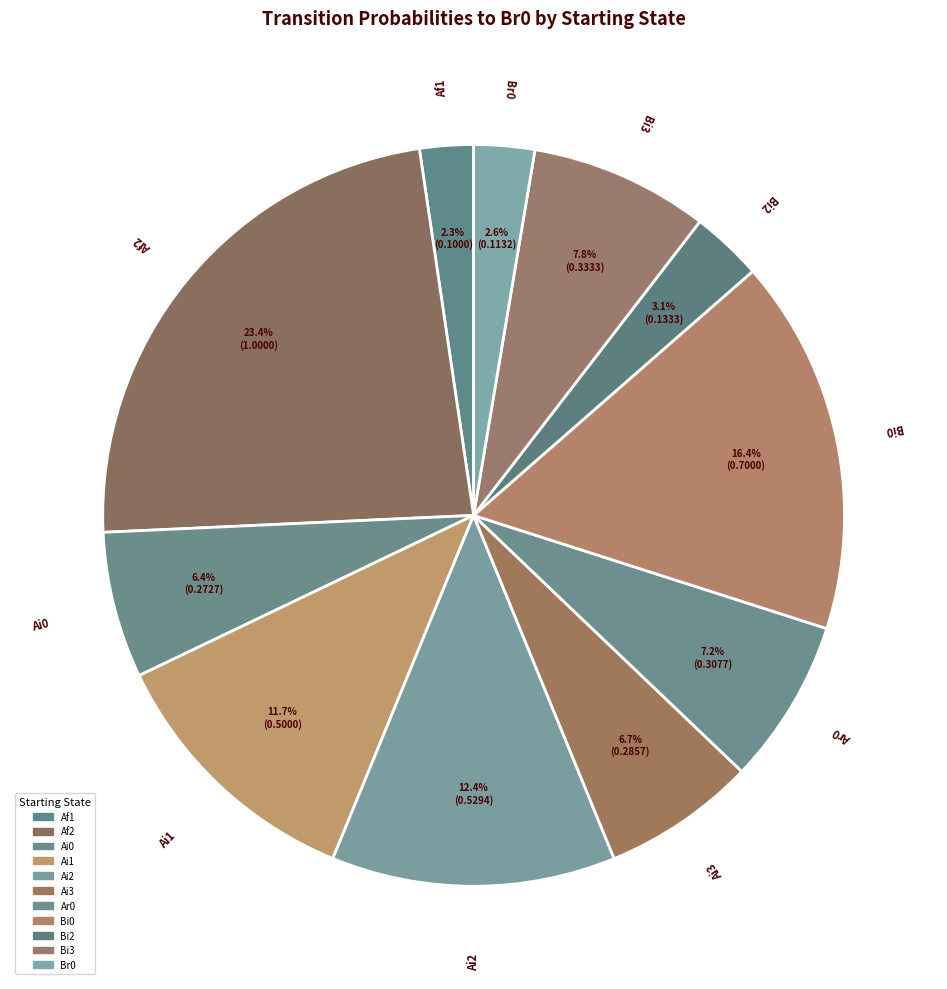

Count the number of slices in the pie.

11